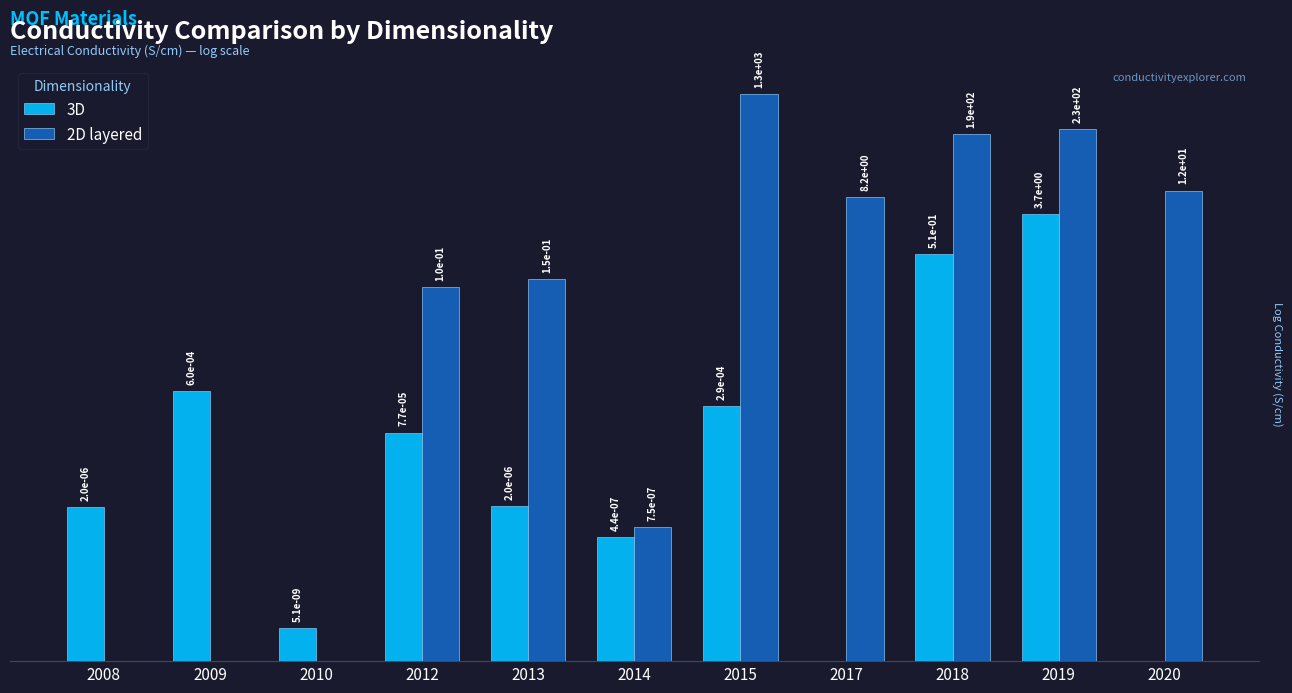

Which series has the largest total across all categories?

2D layered